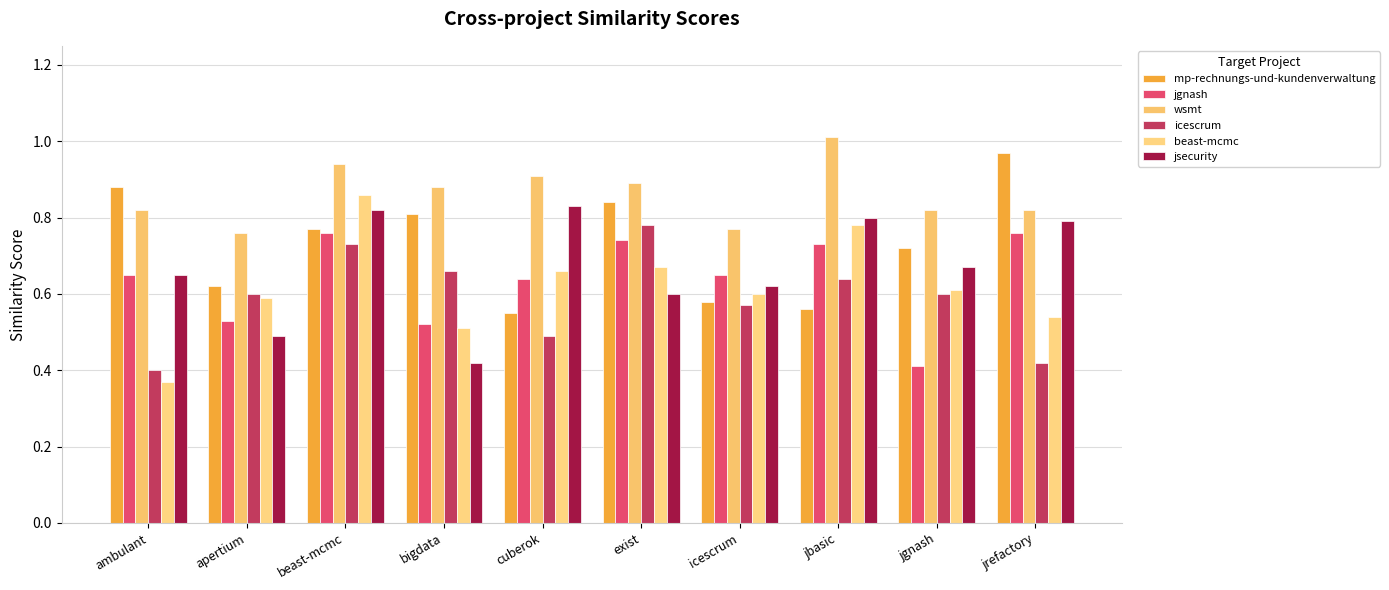

What is the value of the icescrum bar at the 5th from the left?

0.5